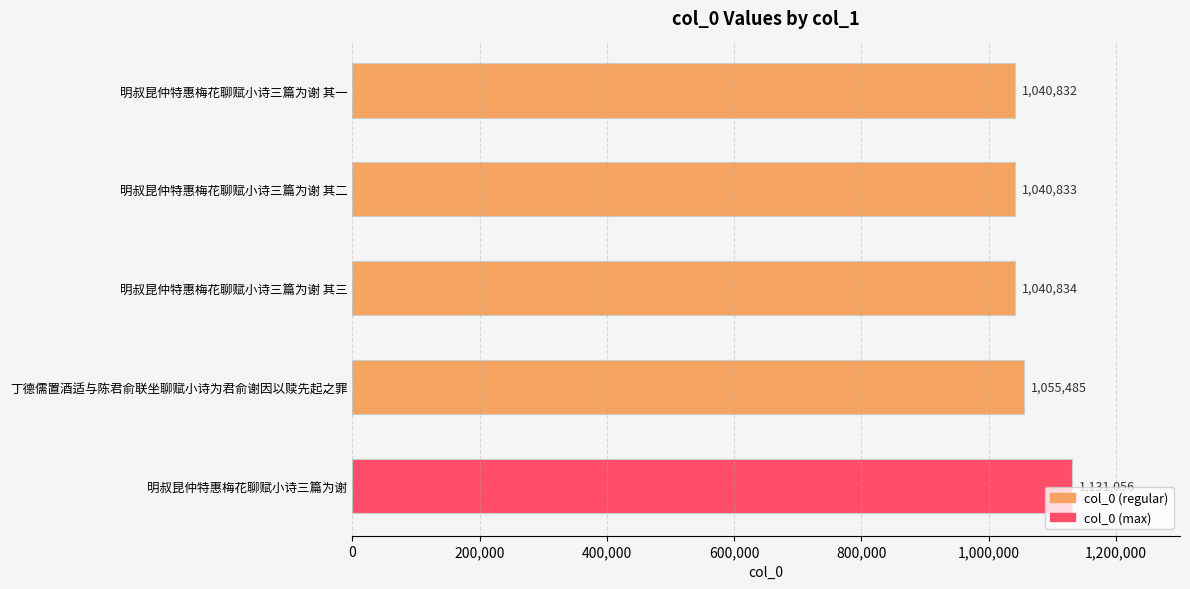

The chart shows a value of 1737368 at 明叔昆仲特惠梅花聊赋小诗三篇为谢 其一. True or false?

False